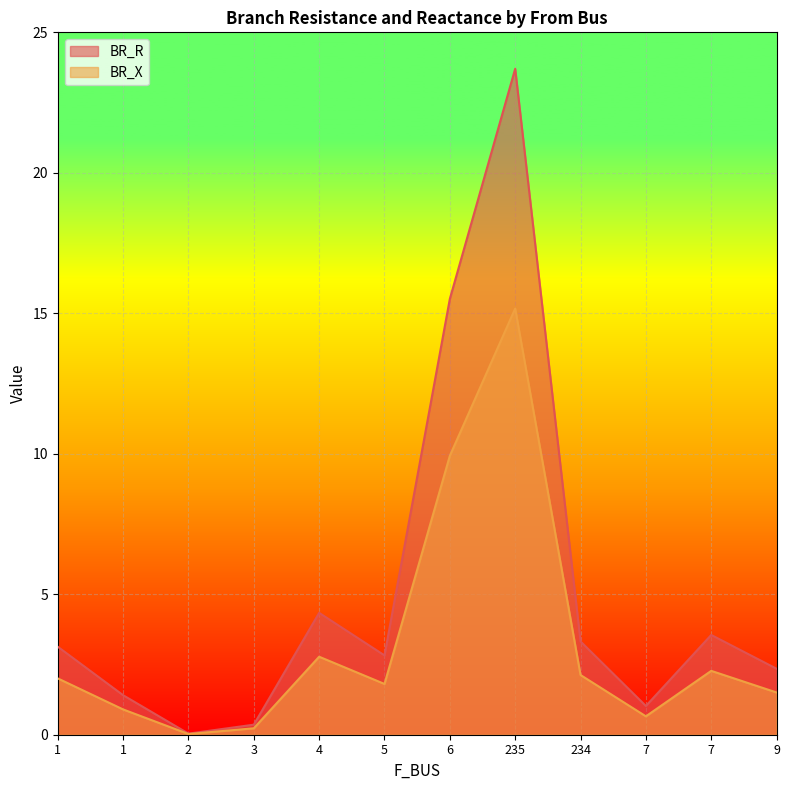

True or false: BR_X and BR_R intersect in this chart.

False